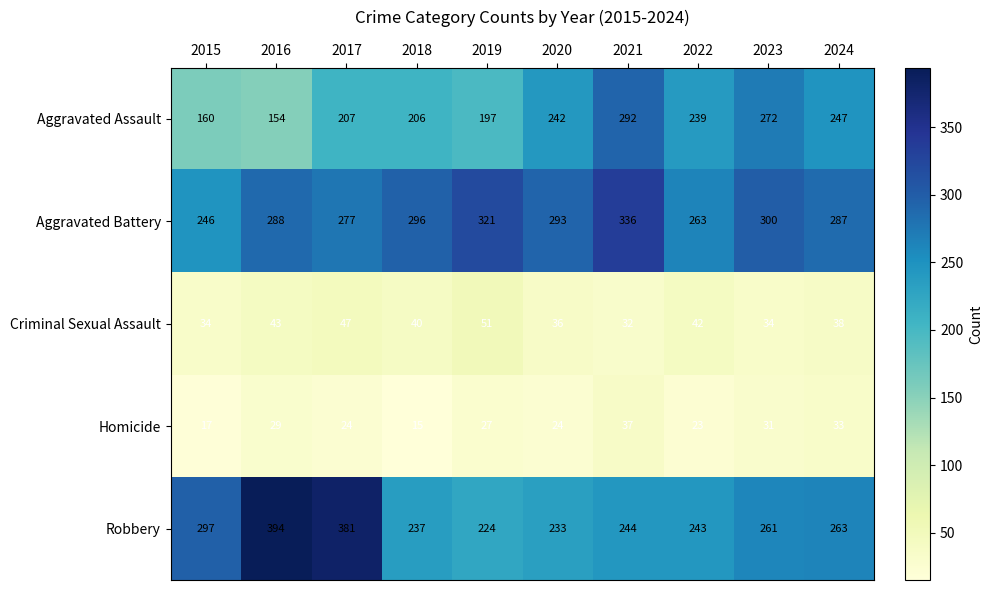

What is the total value across all series at 2021?

941